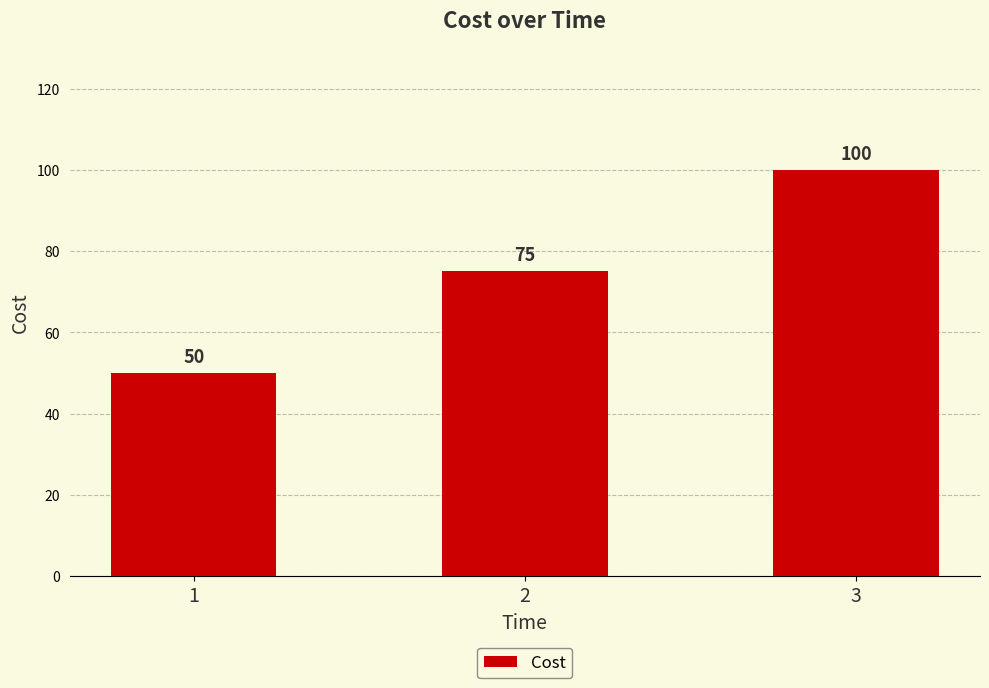

What is the value of the 1st bar from the left?

50